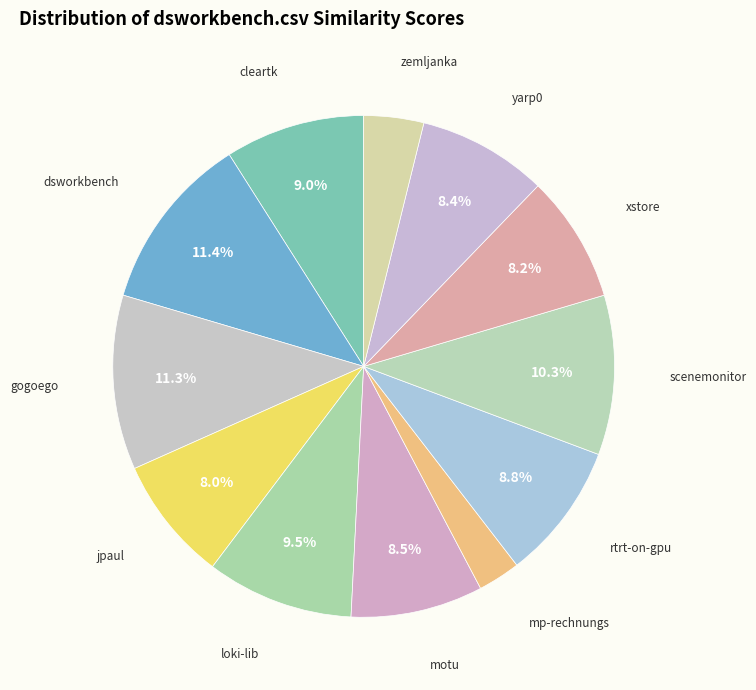

How many slices are in this pie chart?

12